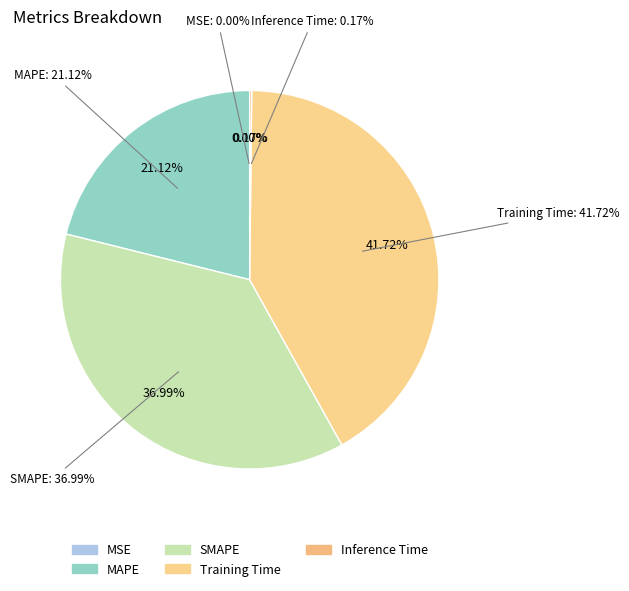

How many segments does this pie chart have?

5